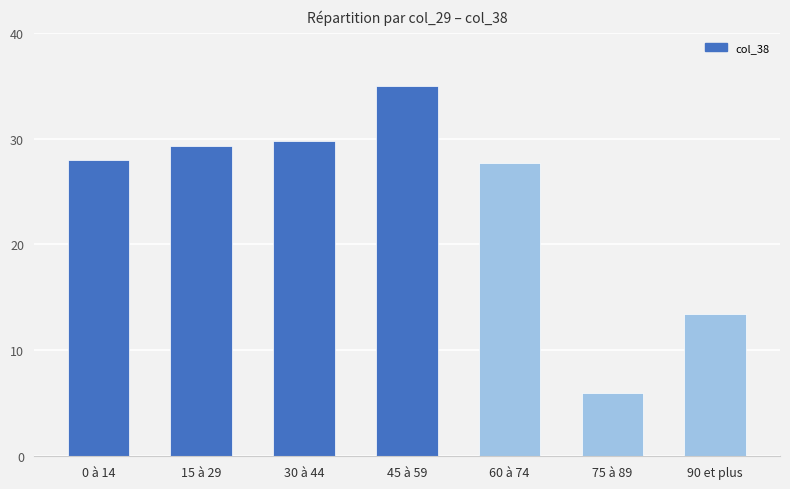

Which has a higher value, 60 à 74 or 45 à 59?

45 à 59